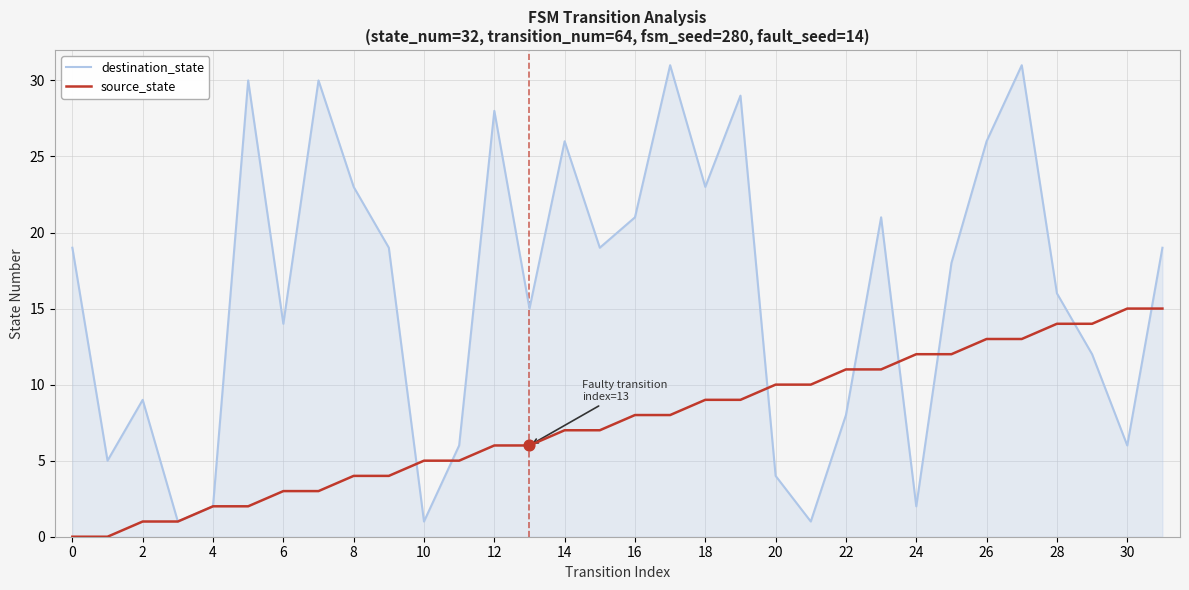

Which series has the largest total across all categories?

destination_state